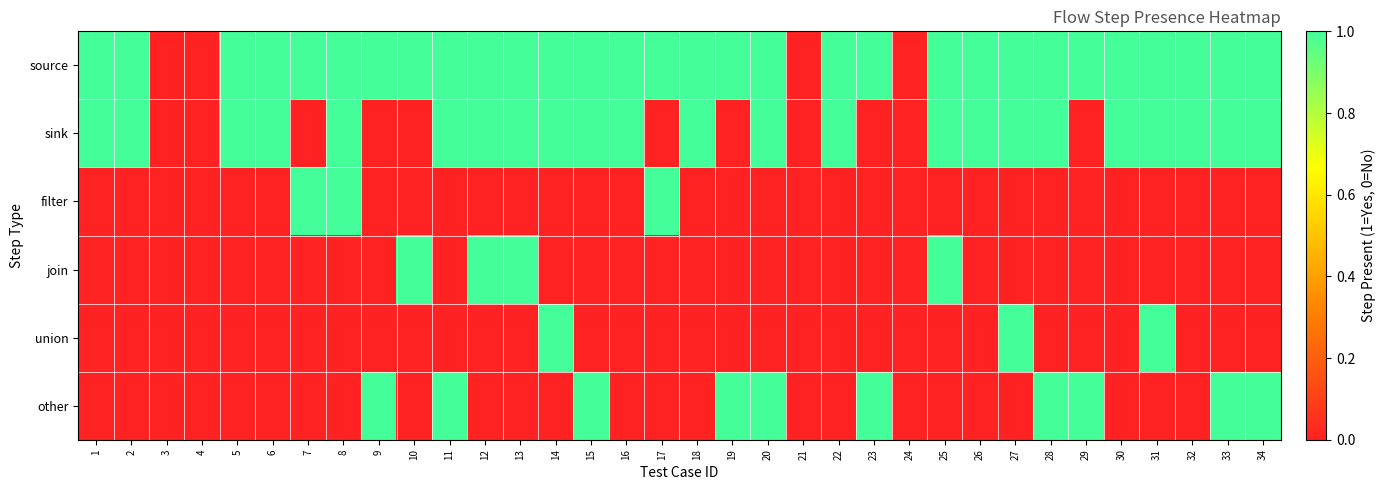

Reading right to left, list all the values displayed in this chart.

source: 34=1	33=1	32=1	31=1	30=1	29=1	28=1	27=1	26=1	25=1	24=0	23=1	22=1	21=0	20=1	19=1	18=1	17=1	16=1	15=1	14=1	13=1	12=1	11=1	10=1	9=1	8=1	7=1	6=1	5=1	4=0	3=0	2=1	1=1
sink: 34=1	33=1	32=1	31=1	30=1	29=0	28=1	27=1	26=1	25=1	24=0	23=0	22=1	21=0	20=1	19=0	18=1	17=0	16=1	15=1	14=1	13=1	12=1	11=1	10=0	9=0	8=1	7=0	6=1	5=1	4=0	3=0	2=1	1=1
filter: 34=0	33=0	32=0	31=0	30=0	29=0	28=0	27=0	26=0	25=0	24=0	23=0	22=0	21=0	20=0	19=0	18=0	17=1	16=0	15=0	14=0	13=0	12=0	11=0	10=0	9=0	8=1	7=1	6=0	5=0	4=0	3=0	2=0	1=0
join: 34=0	33=0	32=0	31=0	30=0	29=0	28=0	27=0	26=0	25=1	24=0	23=0	22=0	21=0	20=0	19=0	18=0	17=0	16=0	15=0	14=0	13=1	12=1	11=0	10=1	9=0	8=0	7=0	6=0	5=0	4=0	3=0	2=0	1=0
union: 34=0	33=0	32=0	31=1	30=0	29=0	28=0	27=1	26=0	25=0	24=0	23=0	22=0	21=0	20=0	19=0	18=0	17=0	16=0	15=0	14=1	13=0	12=0	11=0	10=0	9=0	8=0	7=0	6=0	5=0	4=0	3=0	2=0	1=0
other: 34=1	33=1	32=0	31=0	30=0	29=1	28=1	27=0	26=0	25=0	24=0	23=1	22=0	21=0	20=1	19=1	18=0	17=0	16=0	15=1	14=0	13=0	12=0	11=1	10=0	9=1	8=0	7=0	6=0	5=0	4=0	3=0	2=0	1=0